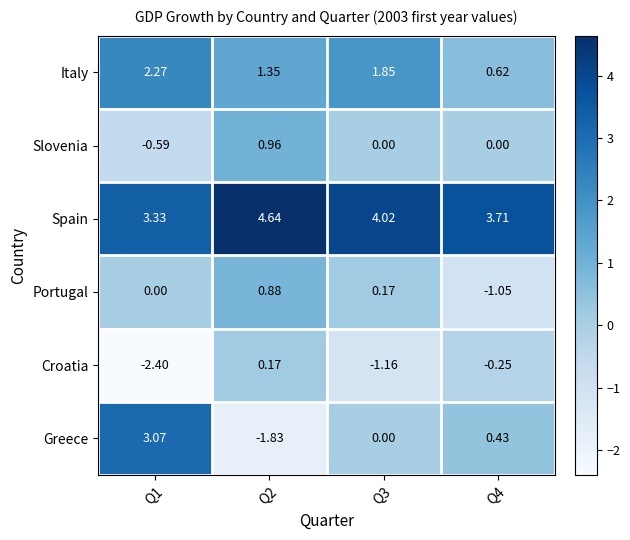

Which series has the largest total across all categories?

Spain